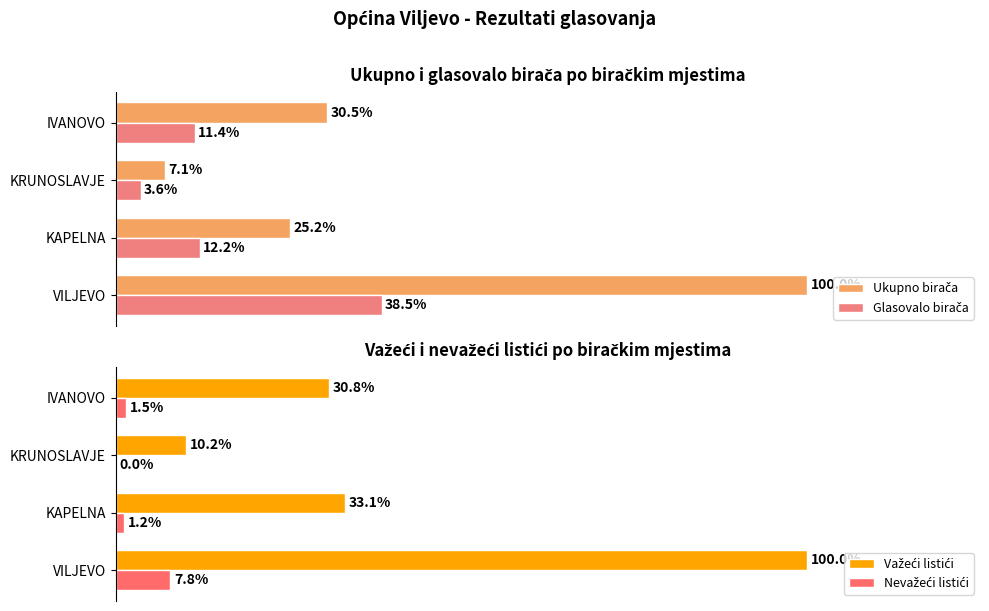

The value of Ukupno birača at VILJEVO is 329. True or false?

False